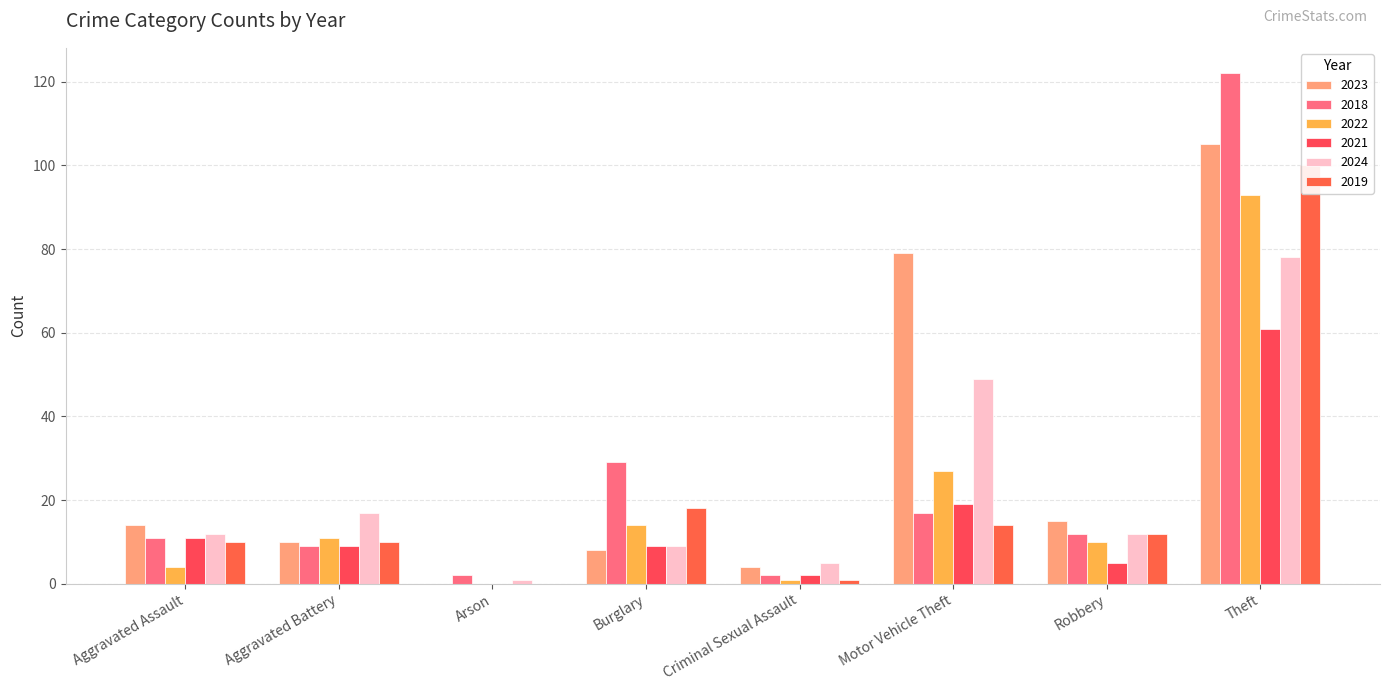

What is the highest value of the 2021 series?

61